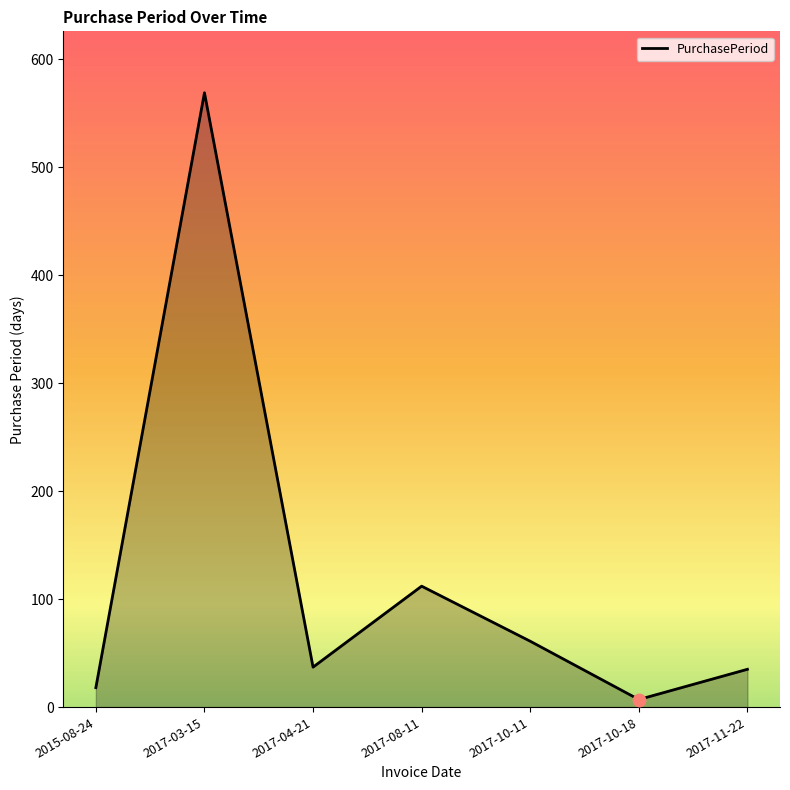

What is the change in value from 2017-04-21 to 2017-10-11?

+24